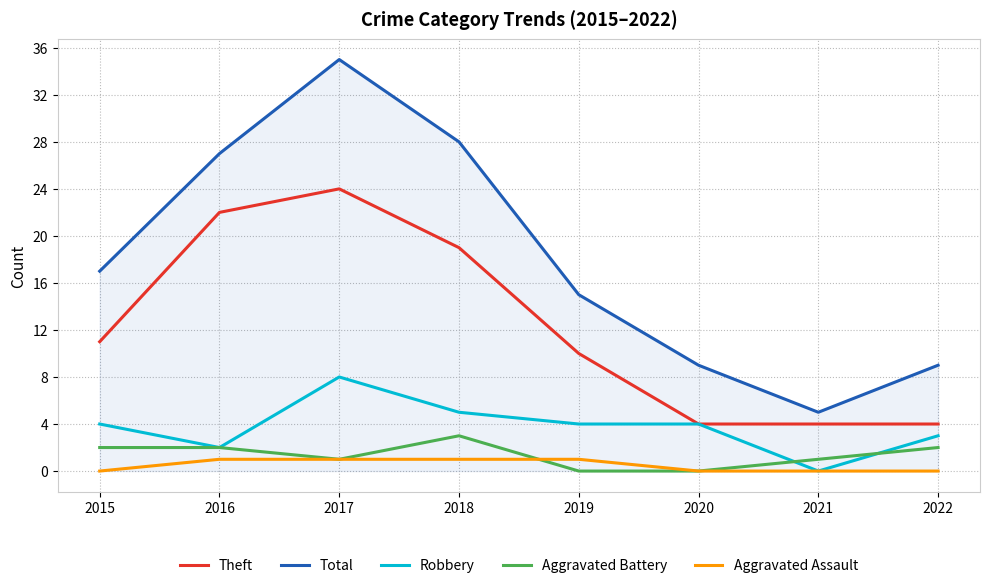

What are all the series names shown in the legend?

Theft, Total, Robbery, Aggravated Battery, Aggravated Assault